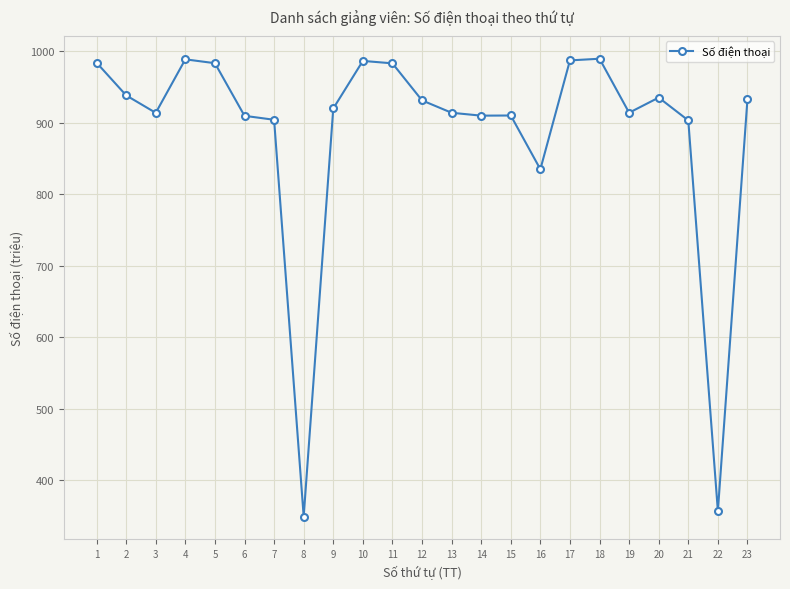

What is the sum of all values?

20374.3